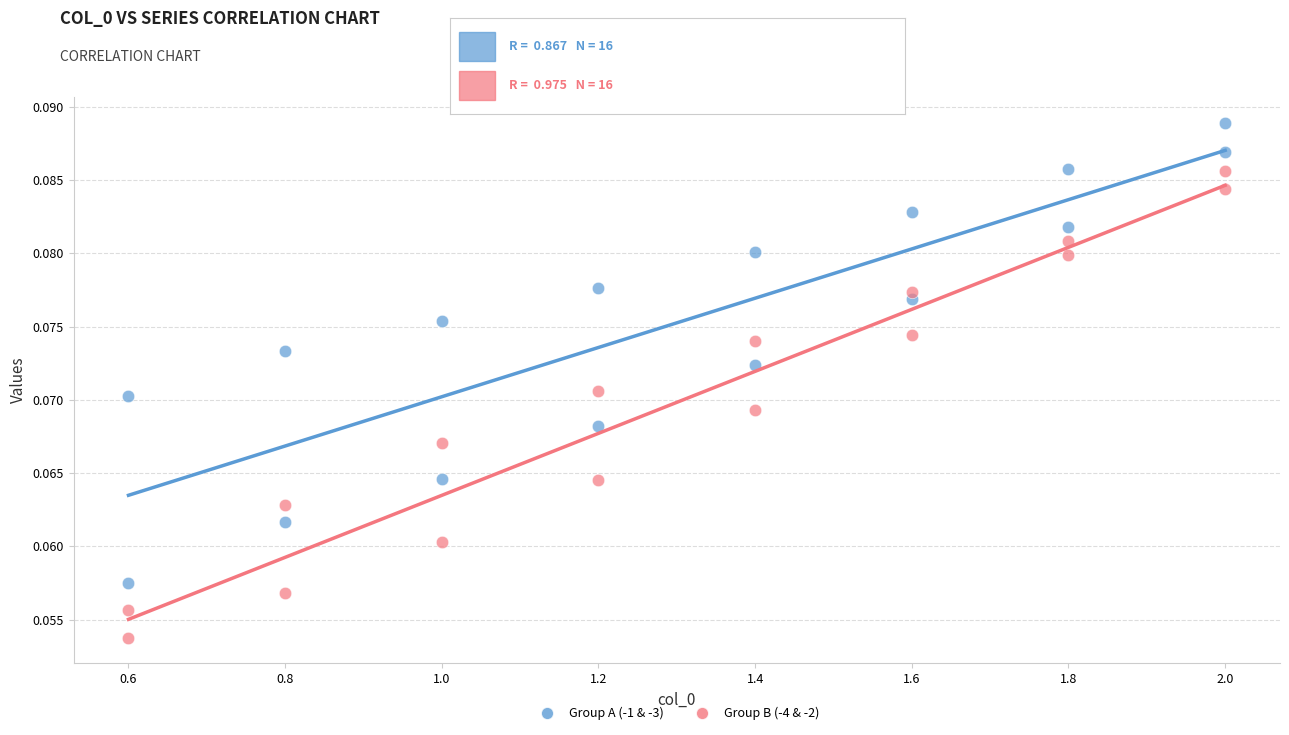

Across all data points, what is the range of X values (max minus min)?

1.4